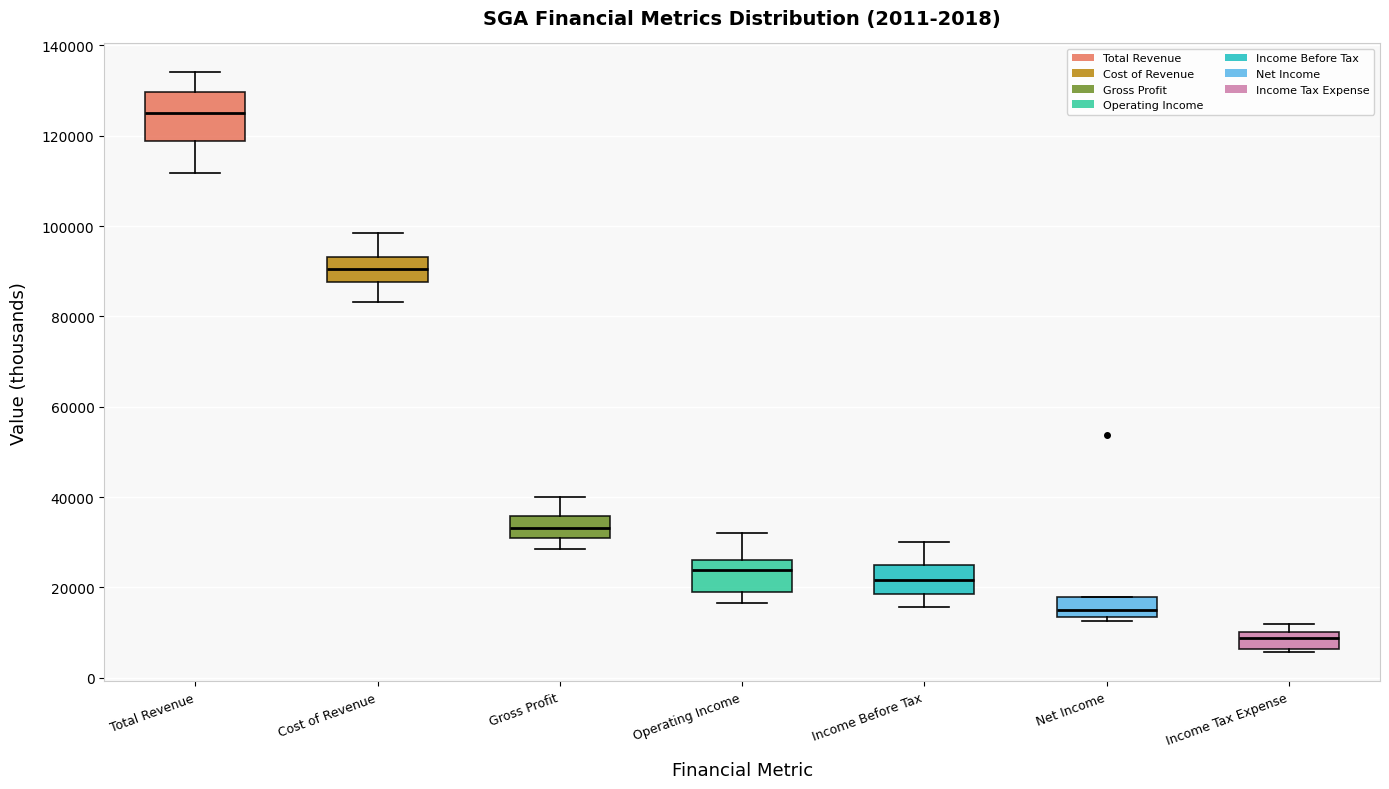

Which box has the highest median line?

Total Revenue